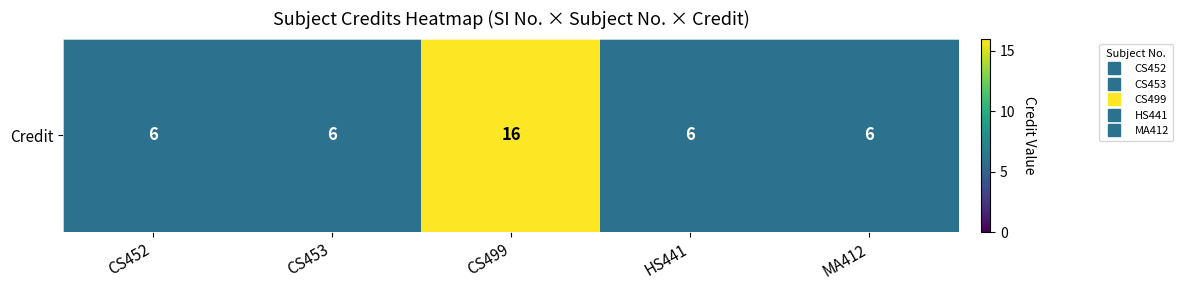

Is it true that the value at CS452 is 6?

True